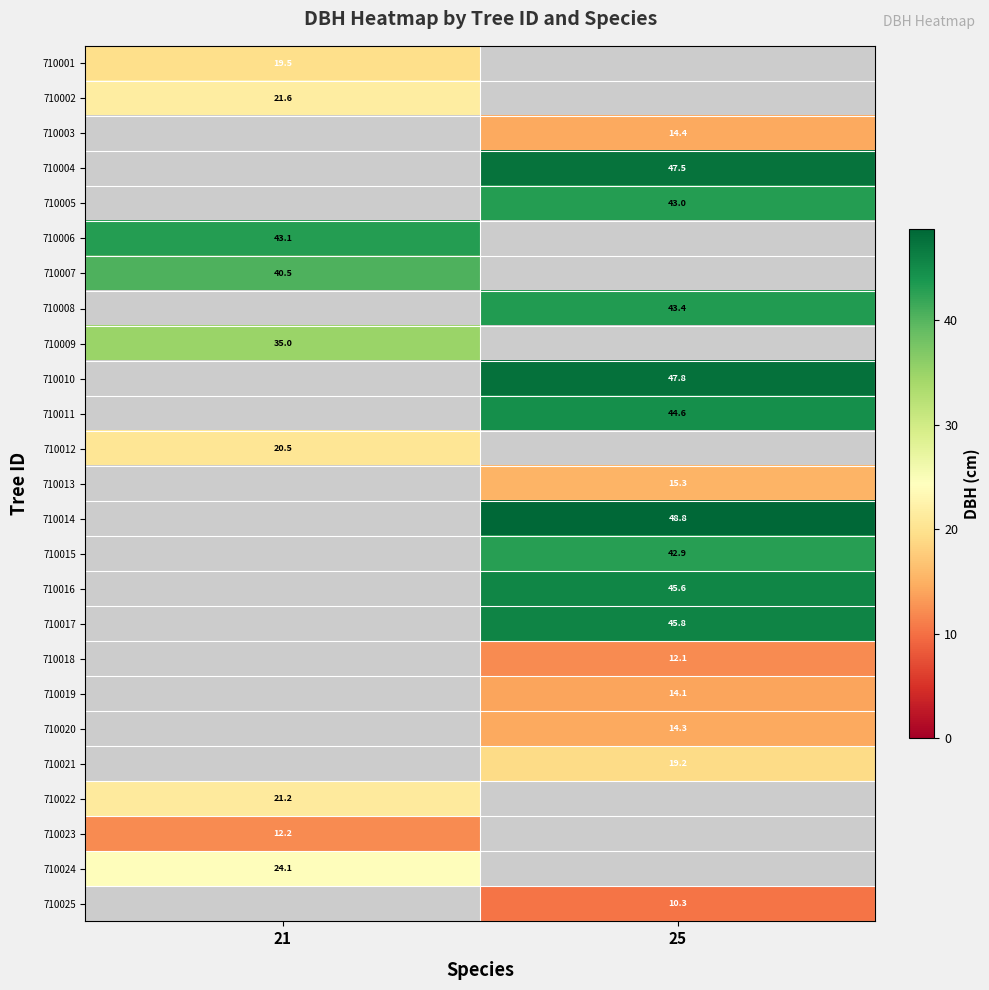

The 710009 series shows 58.3 at 21. True or false?

False